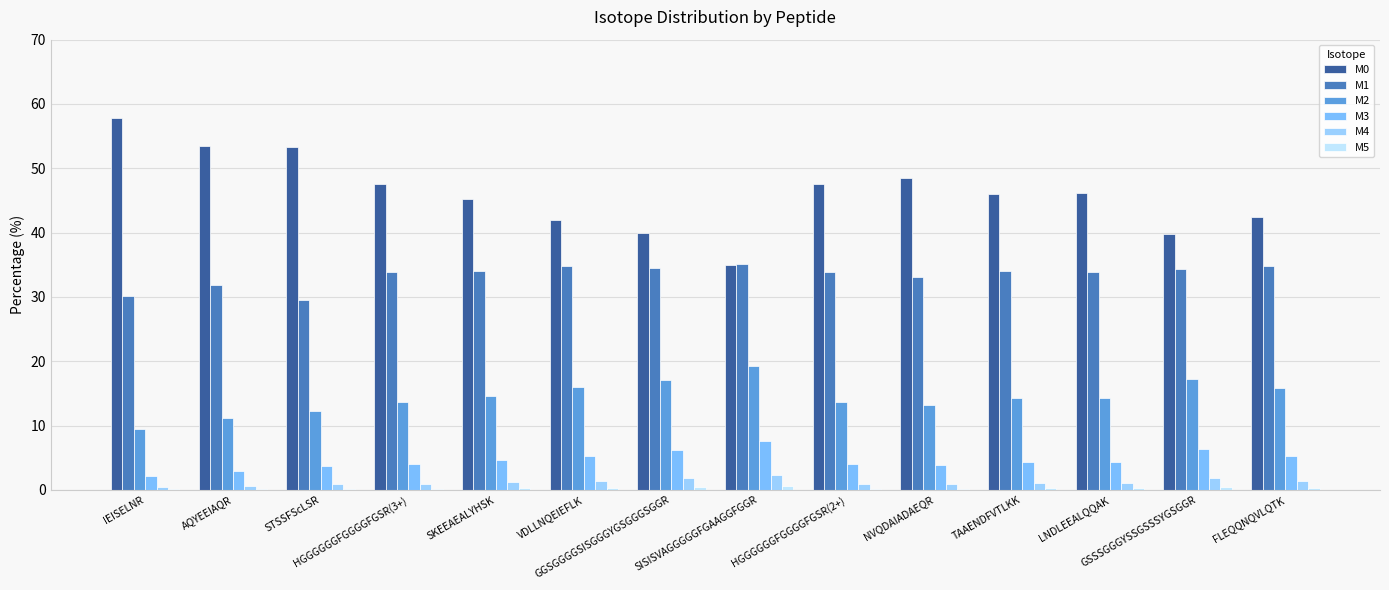

True or false: M5 has a value of 0.1 at HGGGGGGFGGGGFGSR(3+).

False